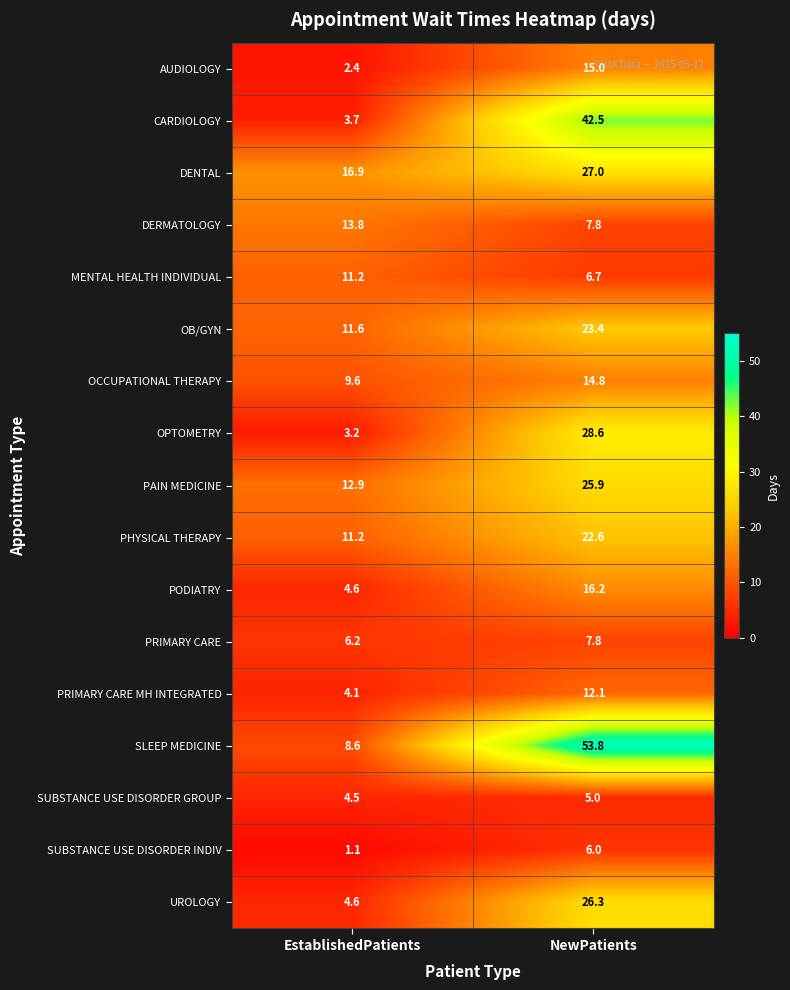

What is the spread (max minus min) of values at EstablishedPatients?

15.8